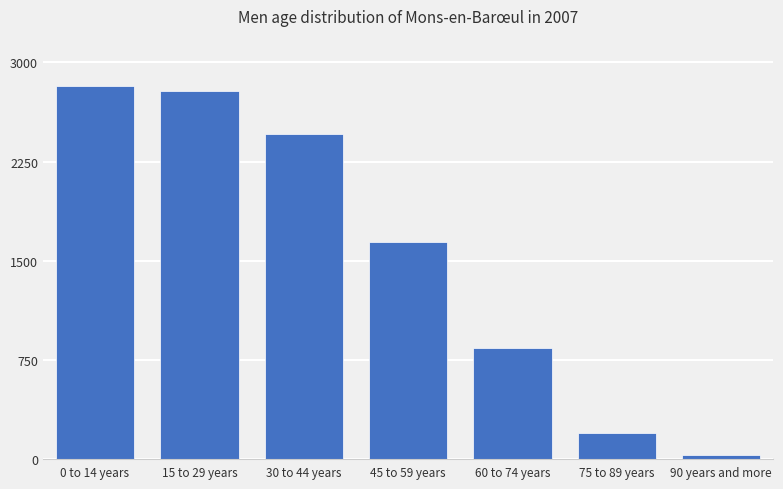

Reading left to right, transcribe all the data shown in this chart.

0 to 14 years=2820	15 to 29 years=2780	30 to 44 years=2460	45 to 59 years=1640	60 to 74 years=840	75 to 89 years=200	90 years and more=30